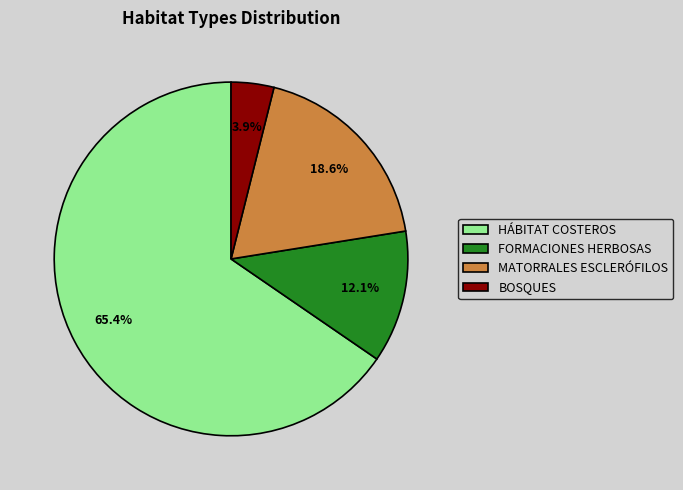

Approximately how many times larger is the value at FORMACIONES HERBOSAS compared to MATORRALES ESCLERÓFILOS?

0.7